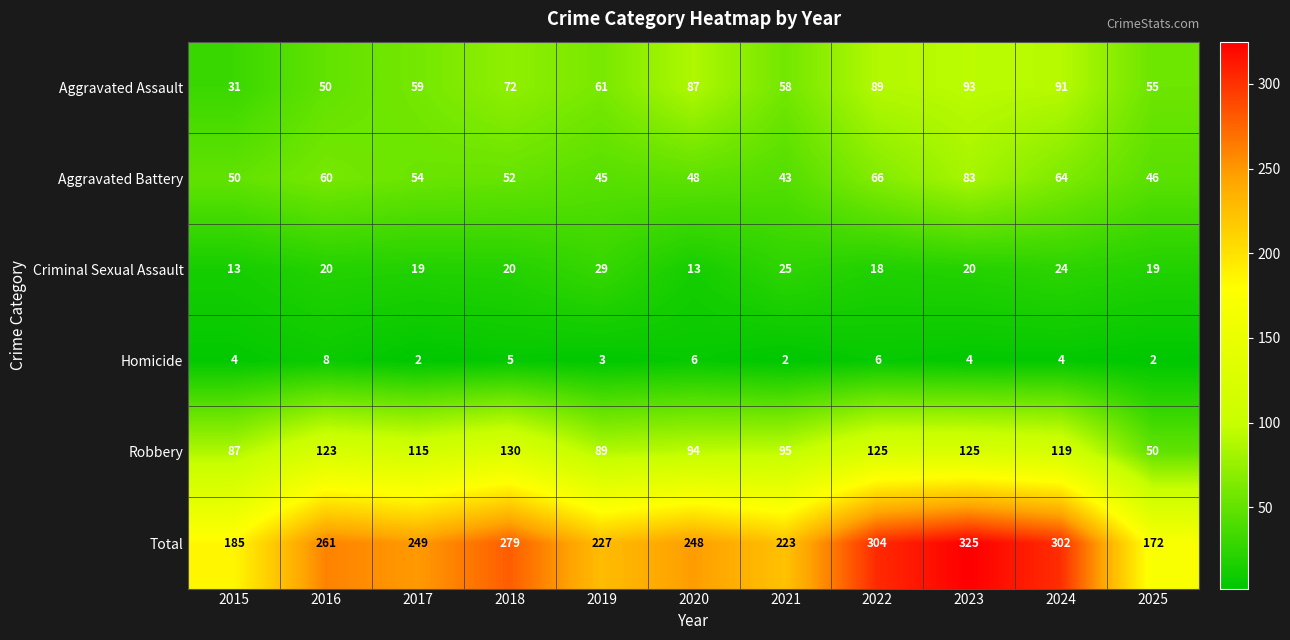

Which series has the widest spread of values?

Total